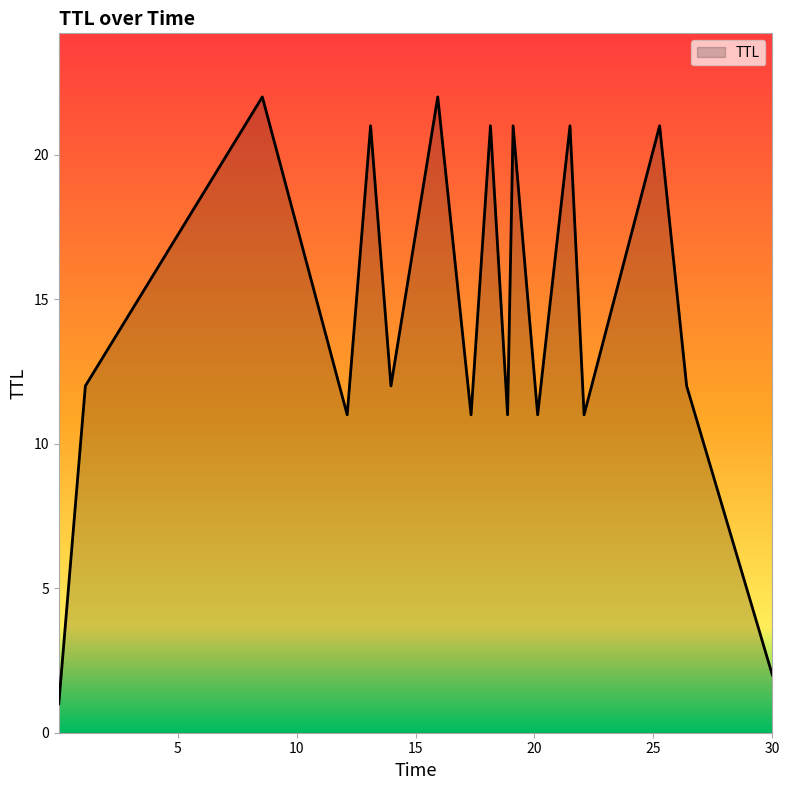

What is the difference between the maximum and minimum values?

21